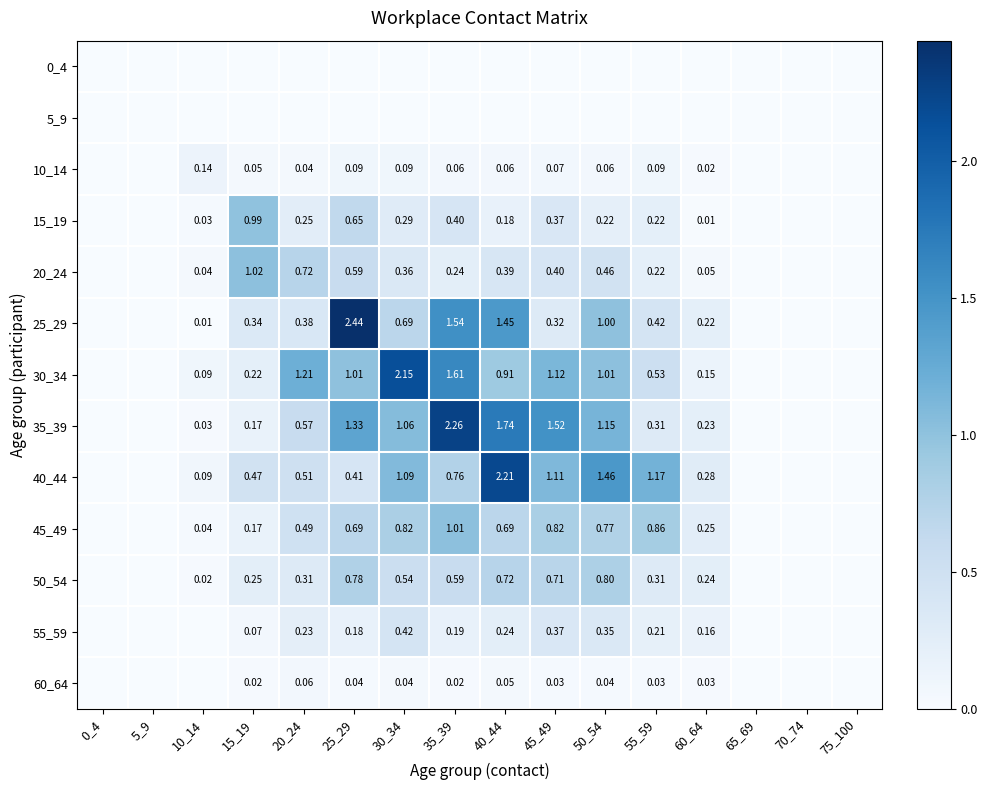

Is the value of 35_39 at 45_49 greater than the value of 55_59 at 30_34?

Yes